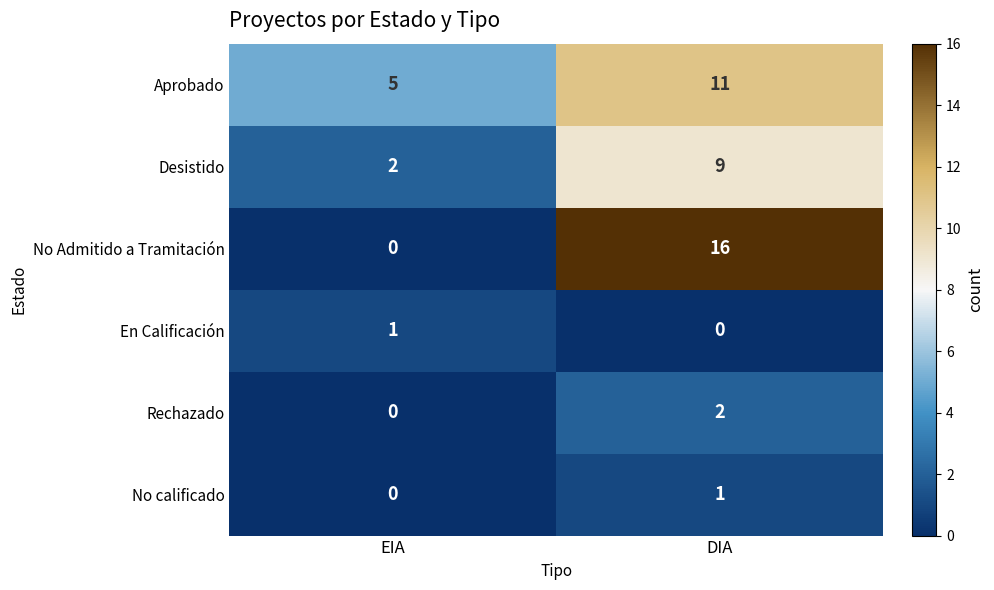

Count the number of data series in this chart.

6